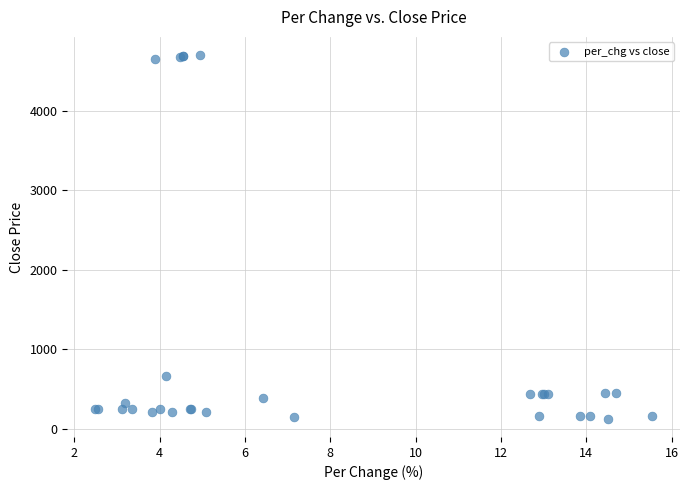

What Y value in the scatter plot is closest to 2414?

668.6